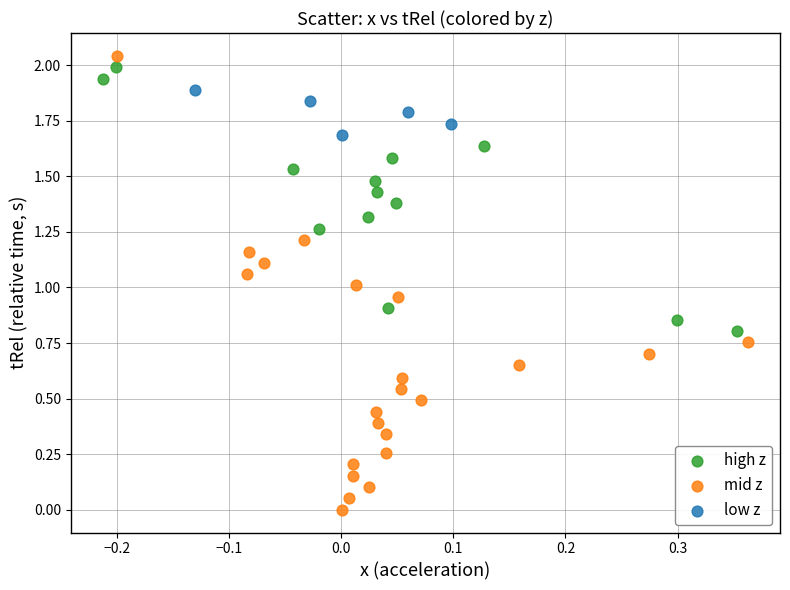

Which series has the widest spread of Y values?

mid z